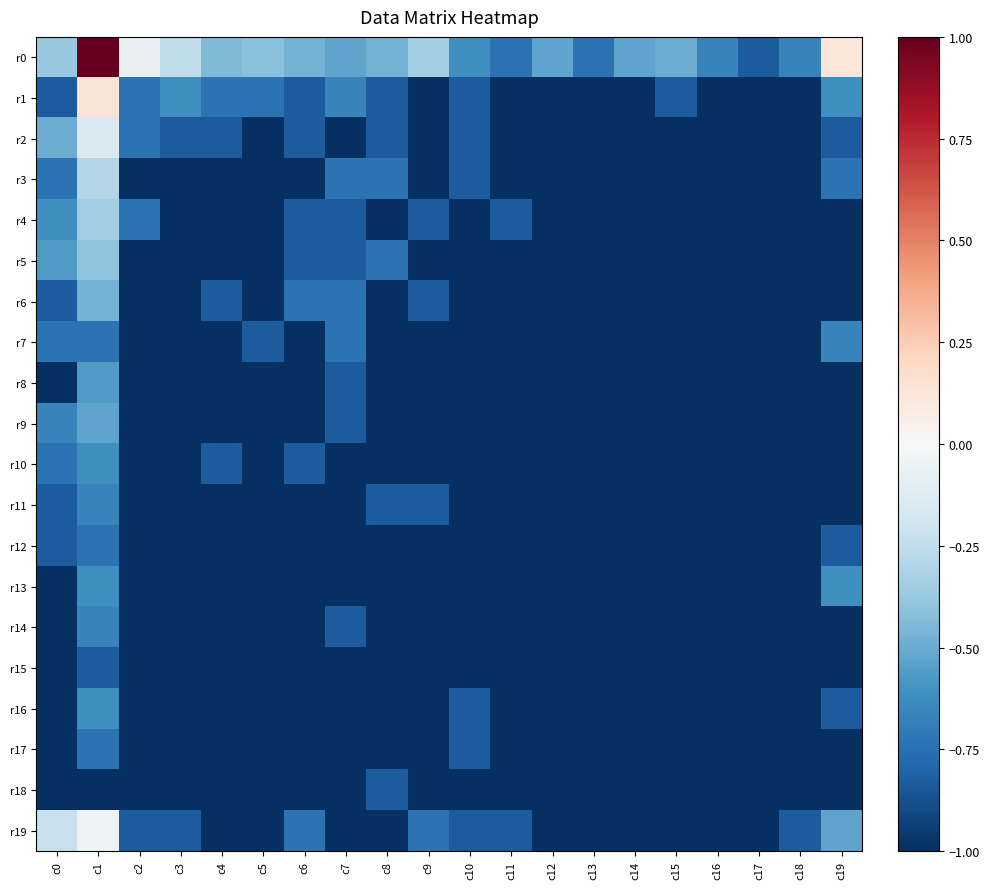

What is the total value across all series at c17?

-19.8